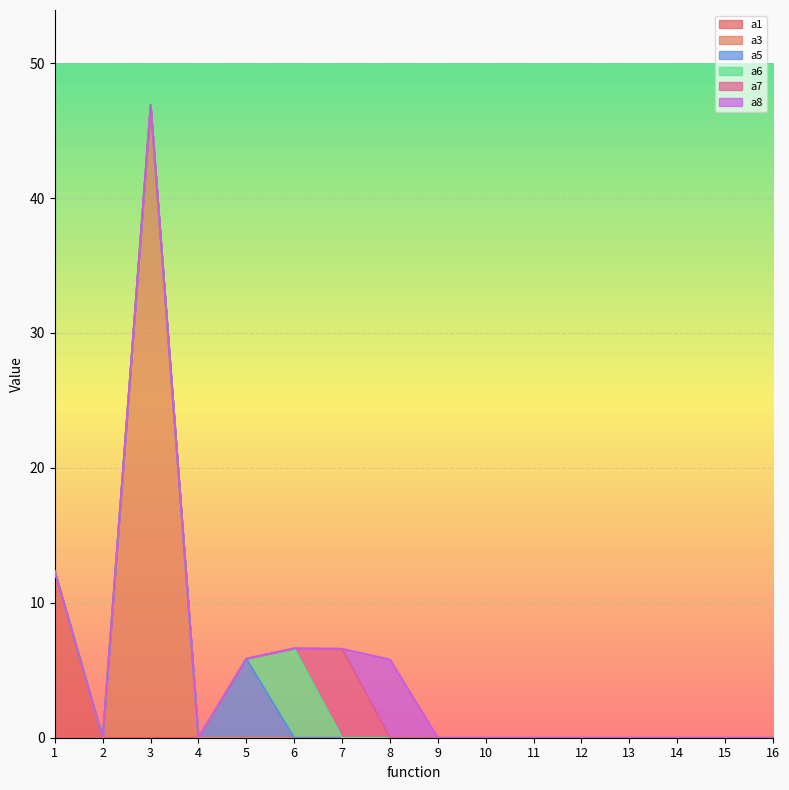

Which series has the widest spread of values?

a3